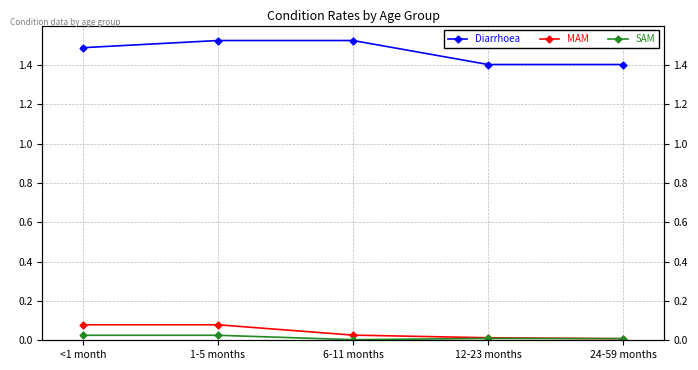

Which series has the widest spread of values?

Diarrhoea